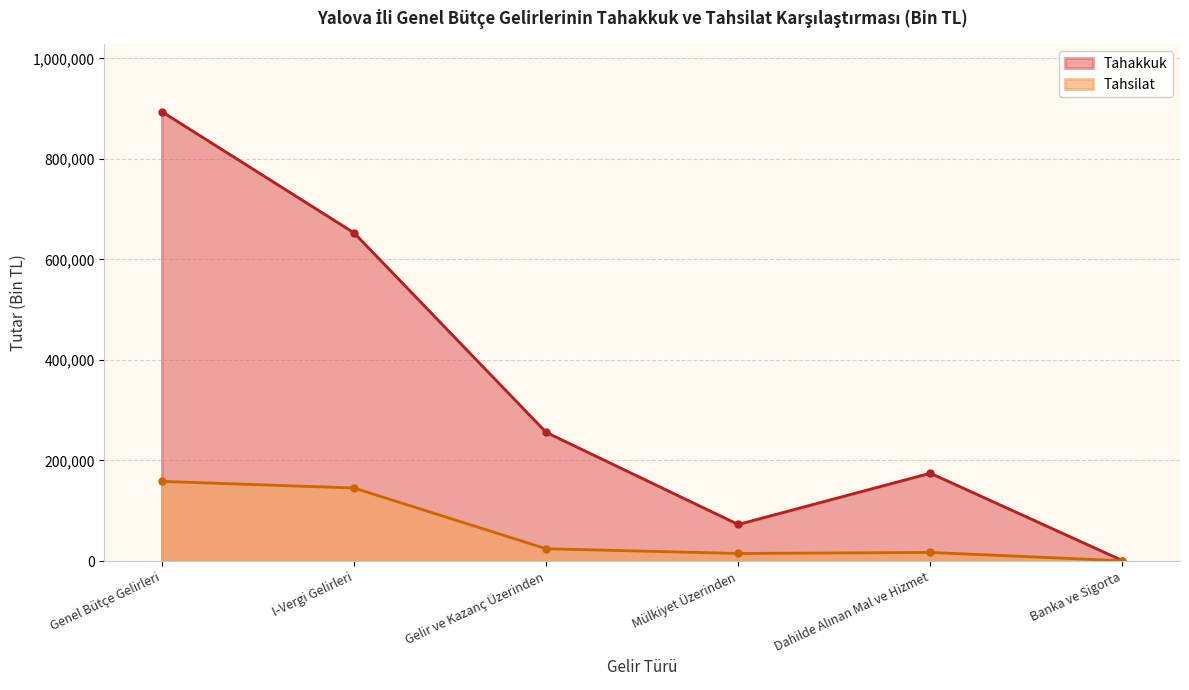

What position from the left is Genel Bütçe Gelirleri?

1